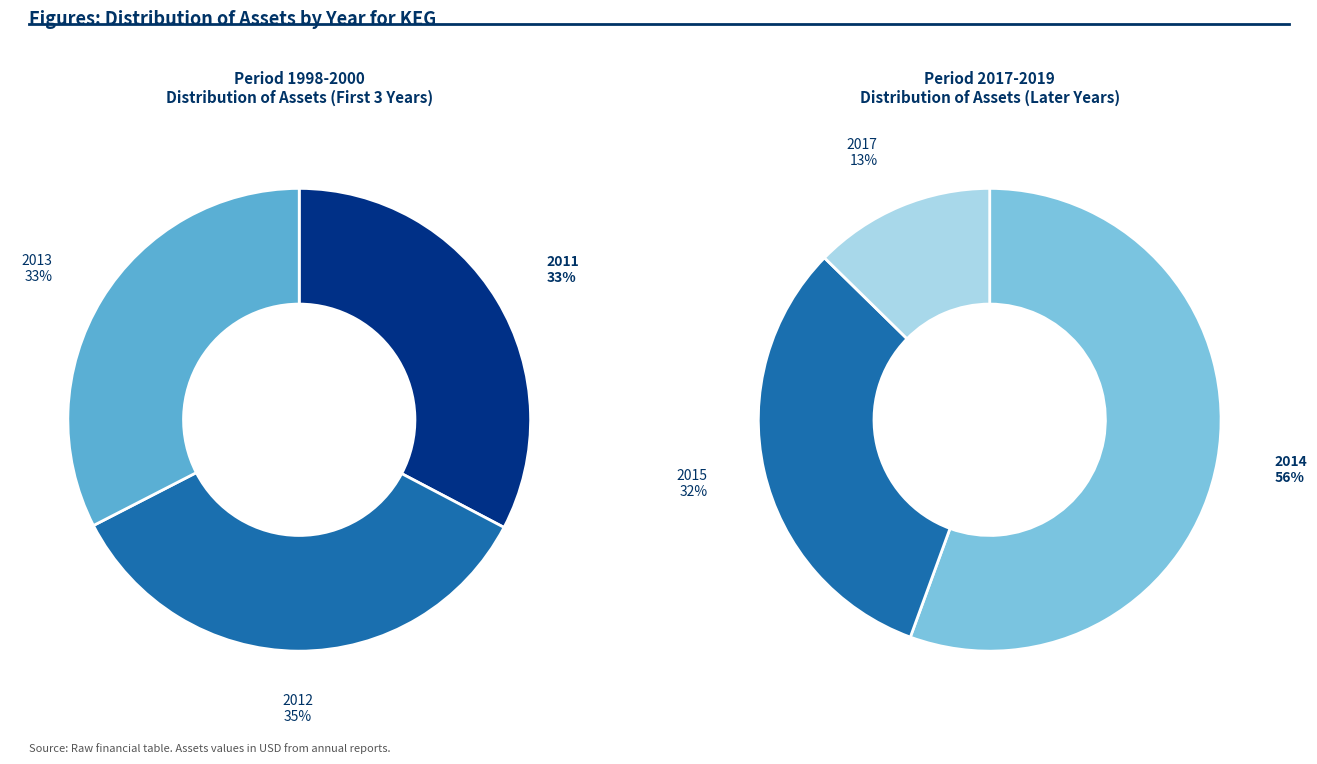

True or false: 2011 accounts for 14% of the total.

False